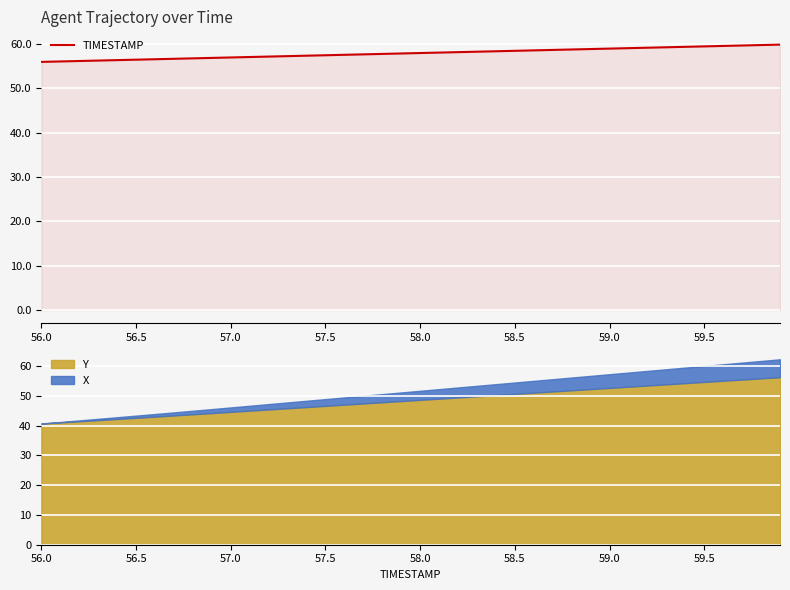

Reading left to right, list all the values displayed in this chart.

56.0	56.1	56.2	56.3	56.4	56.5	56.6	56.7	56.8	56.9	57.0	57.1	57.2	57.3	57.4	57.5	57.6	57.7	57.8	57.9	58.0	58.1	58.2	58.3	58.4	58.5	58.6	58.7	58.8	58.9	59.0	59.1	59.2	59.3	59.4	59.5	59.6	59.7	59.8	59.9